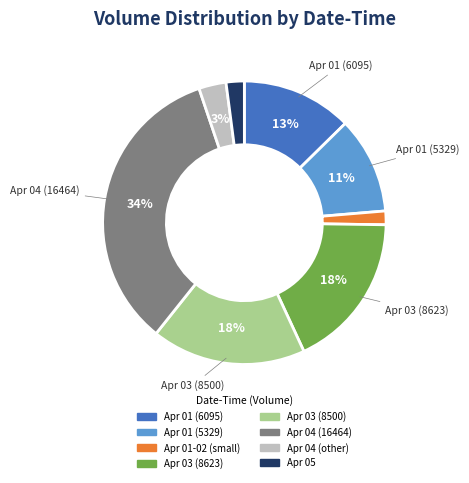

Which slice is the largest?

Apr 04 (16464)